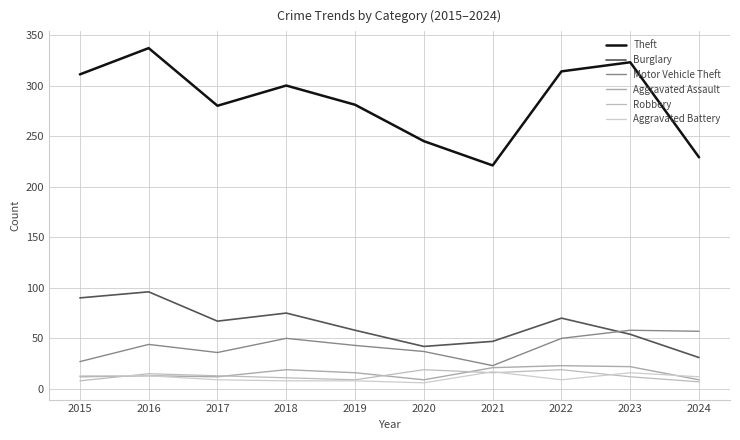

The value of Motor Vehicle Theft at 2023 is 58. True or false?

True